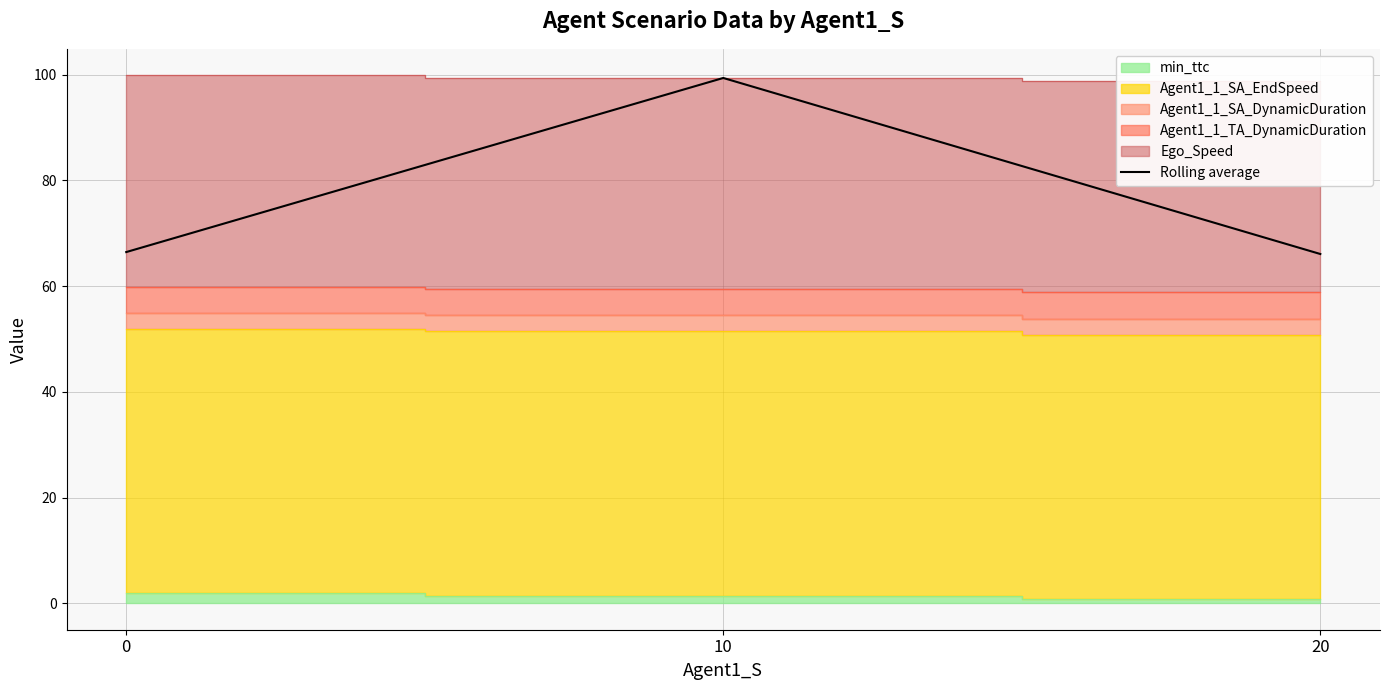

The value at 20 is 66.1. True or false?

True